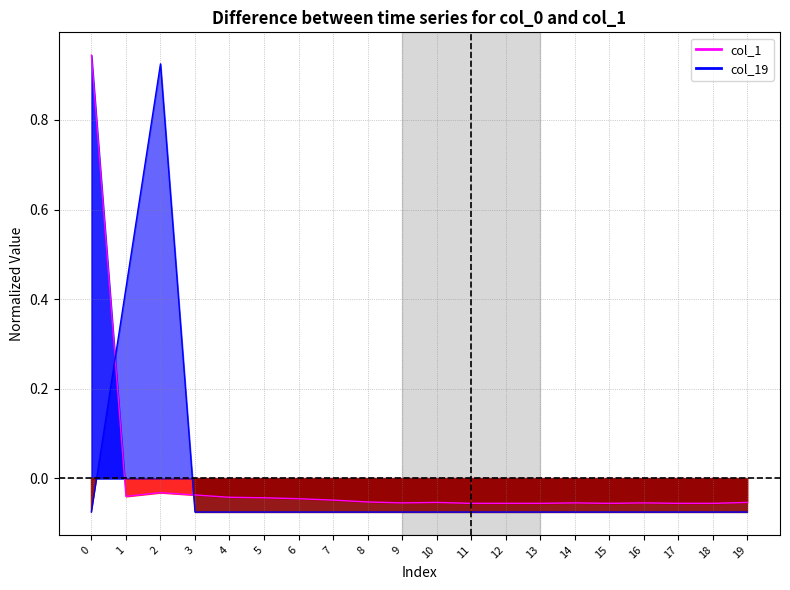

Where is the first local minimum for col_1 line?

1